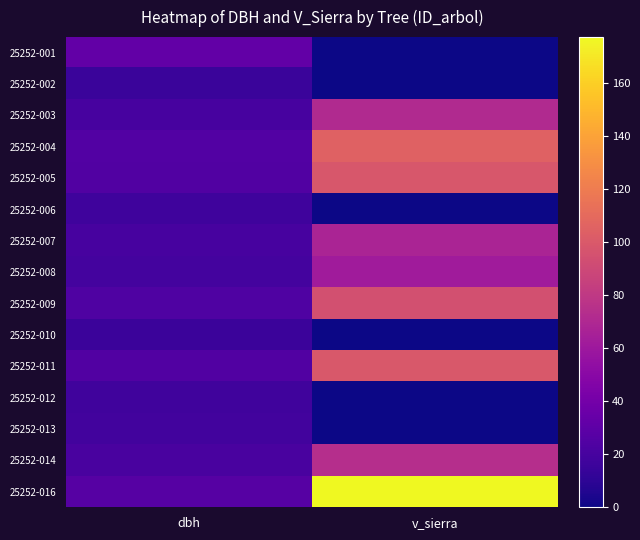

What is the spread (max minus min) of values at v_sierra?

177.5